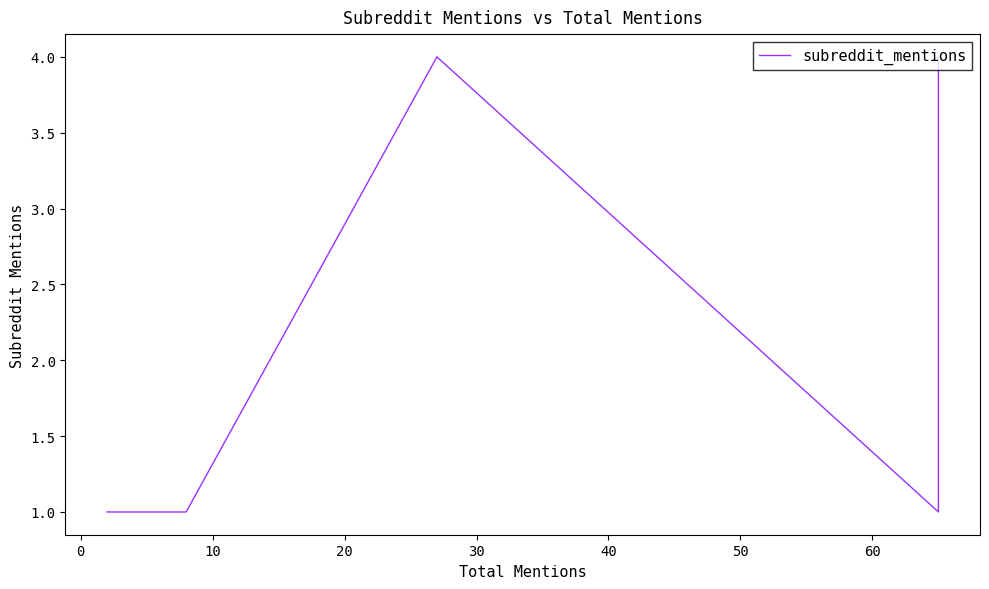

The chart shows a value of 2 at 60. True or false?

False